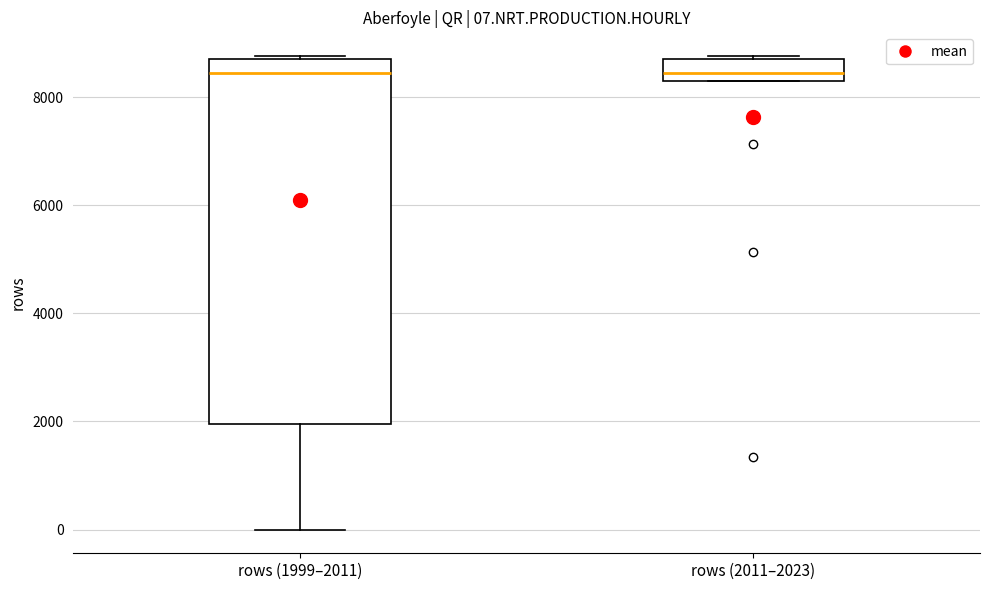

Comparing the boxes themselves (not the whiskers), which one is the tallest?

rows (1999–2011)